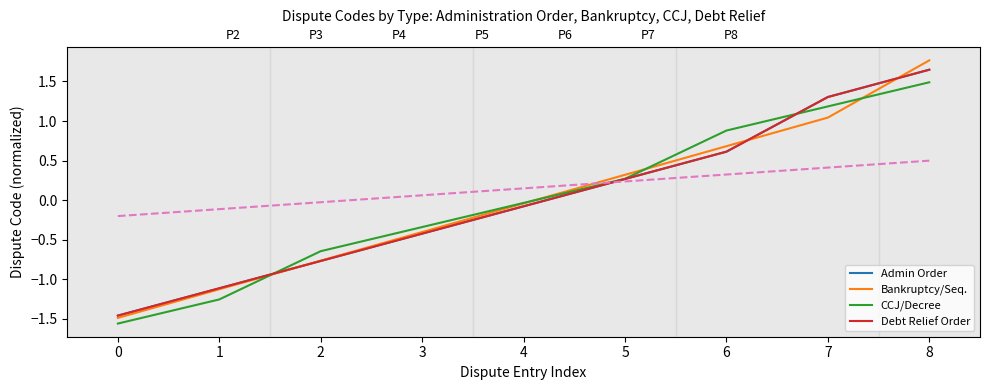

True or false: Admin Order has more than 0 interior local peaks.

False